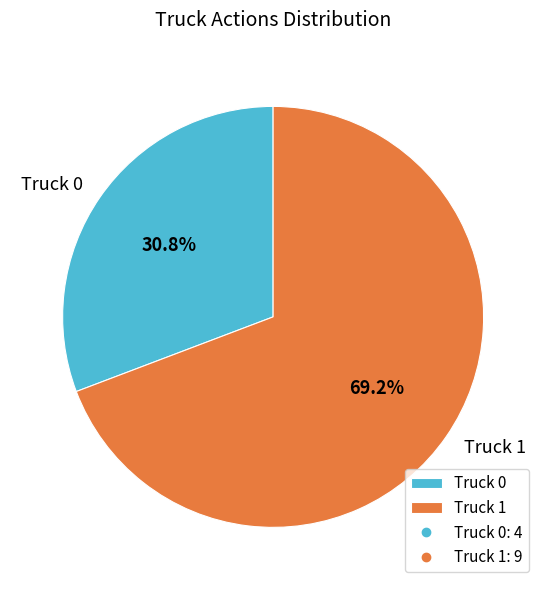

To the nearest percent, what is the difference between the largest and smallest slice percentages?

38%